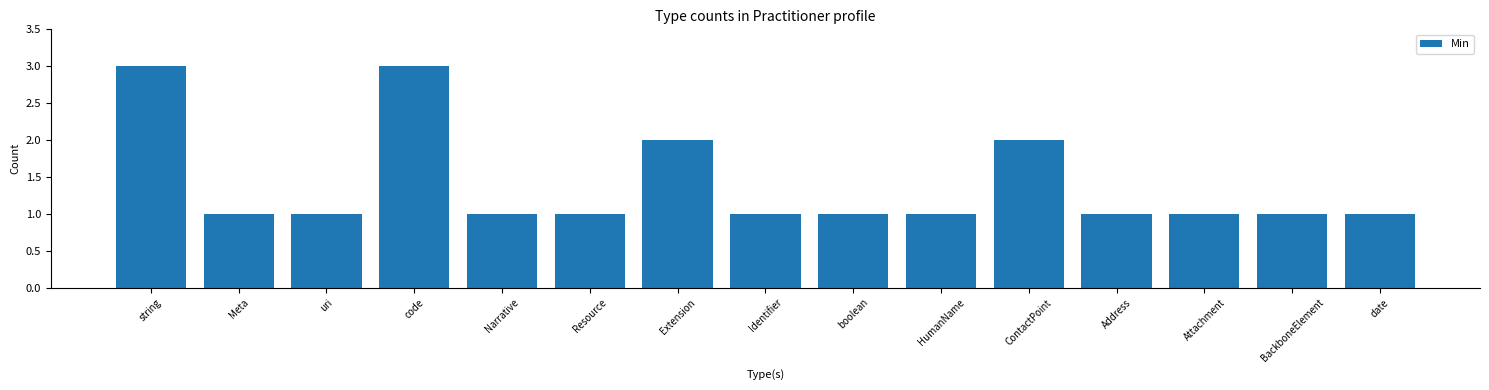

Approximately how many times larger is the value at HumanName compared to Resource?

1.0